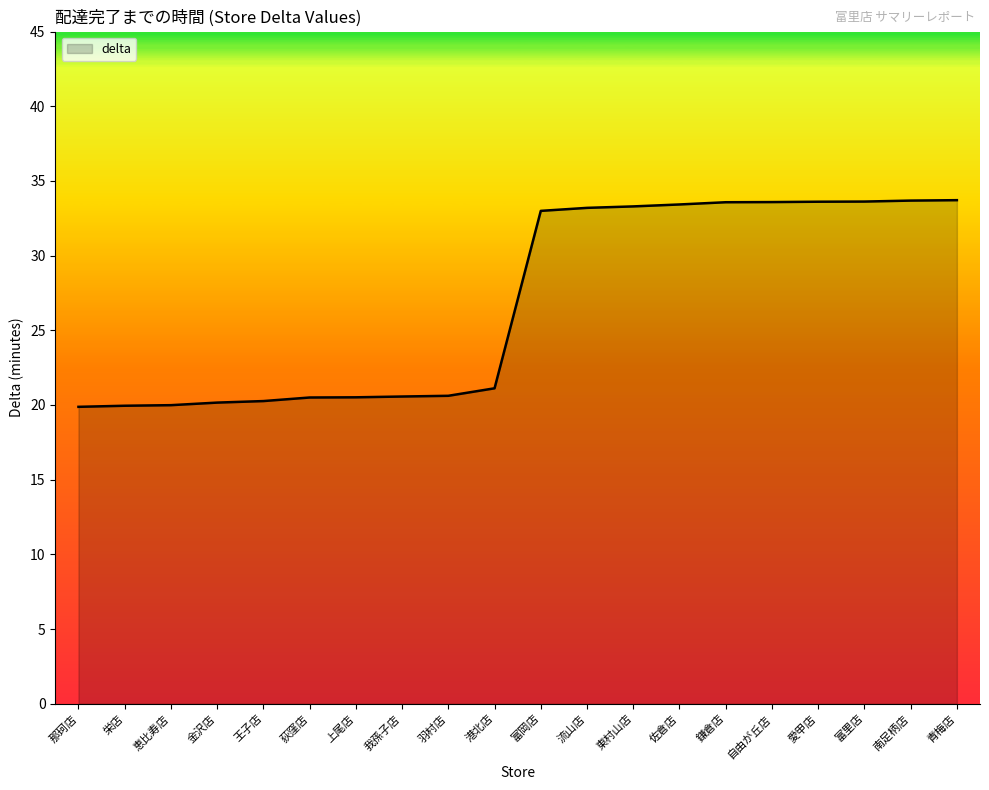

What position from the left is 佐倉店?

14